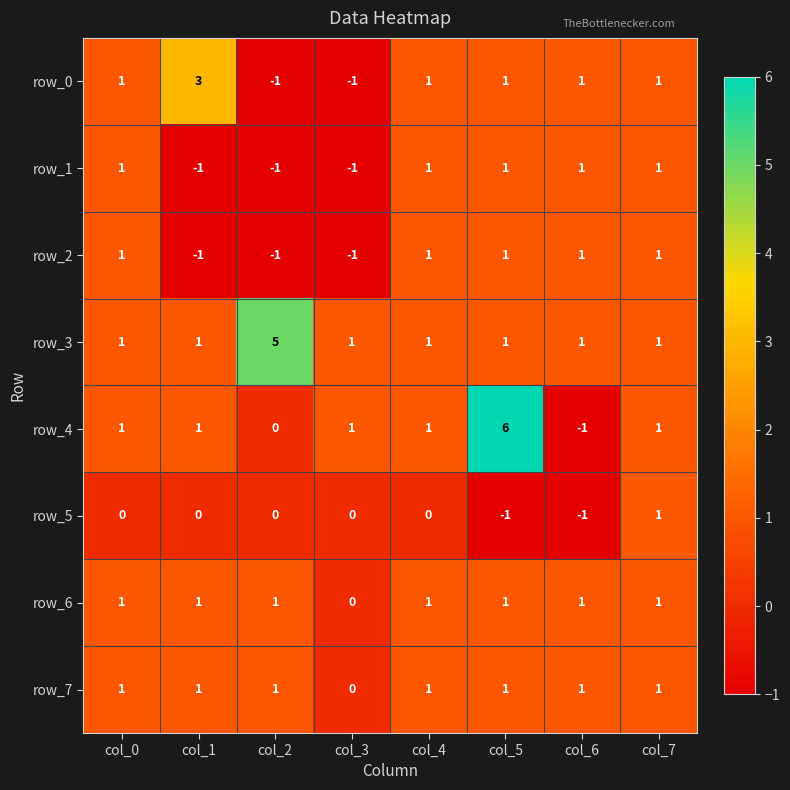

True or false: row_0 has a value of 3 at col_1.

True